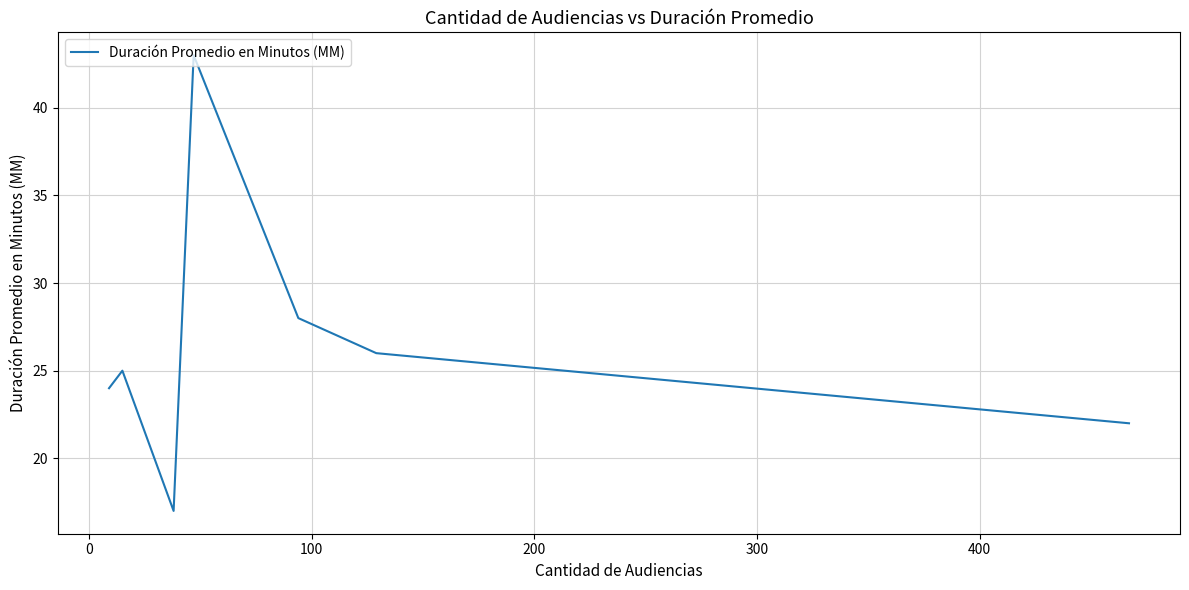

What is the minimum value shown in the chart?

17